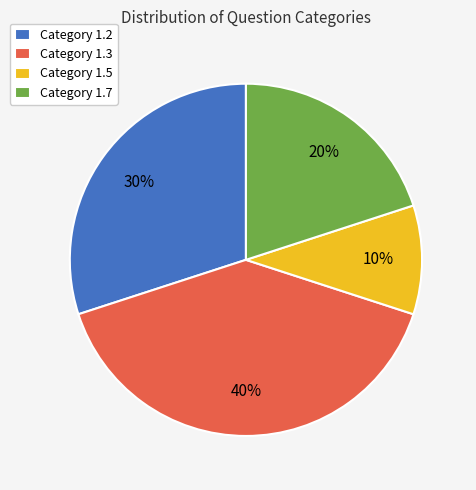

Does Category 1.3 represent more than half of the total?

No